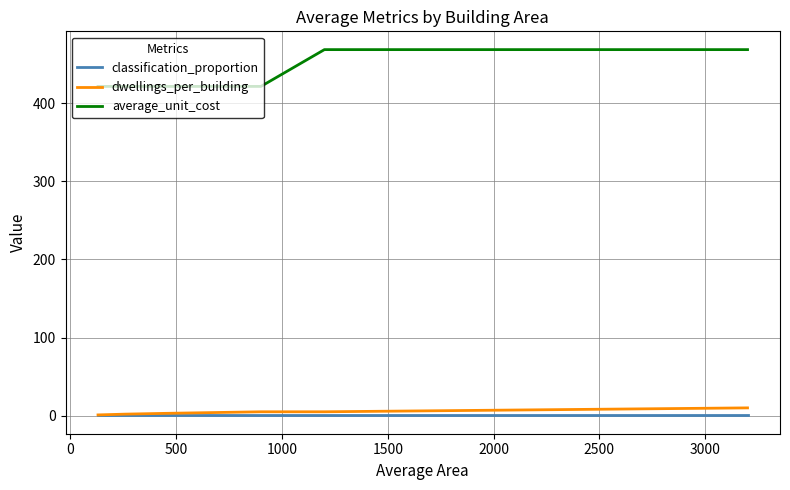

What is the highest value of the average_unit_cost series?

468.7